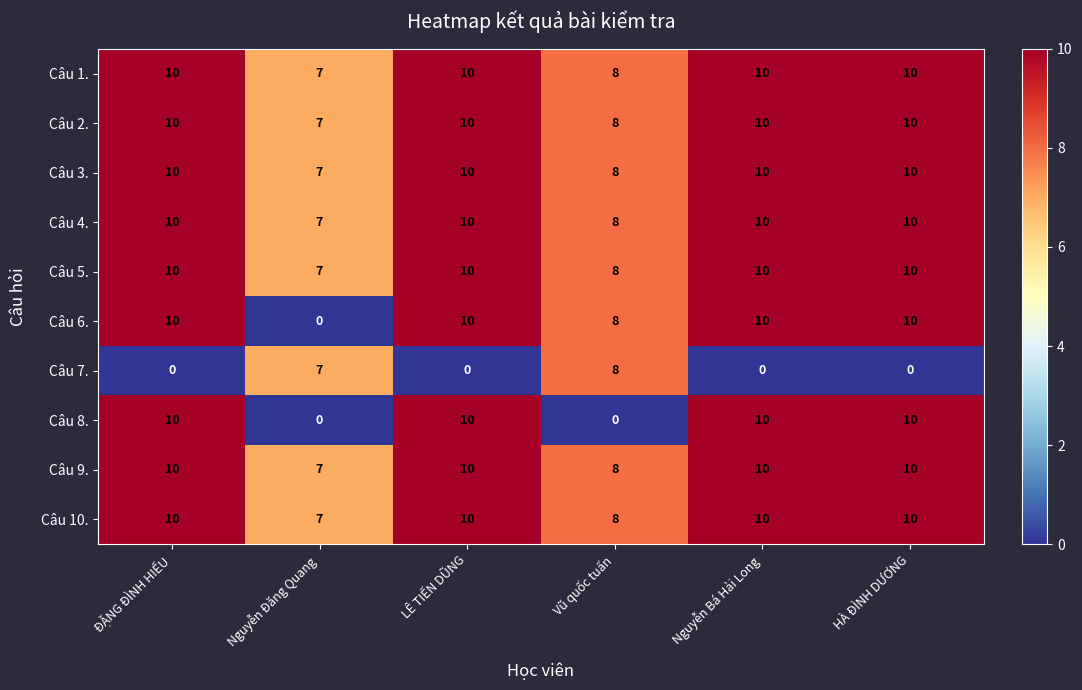

How many Câu 6. values are between 8 and 10?

5